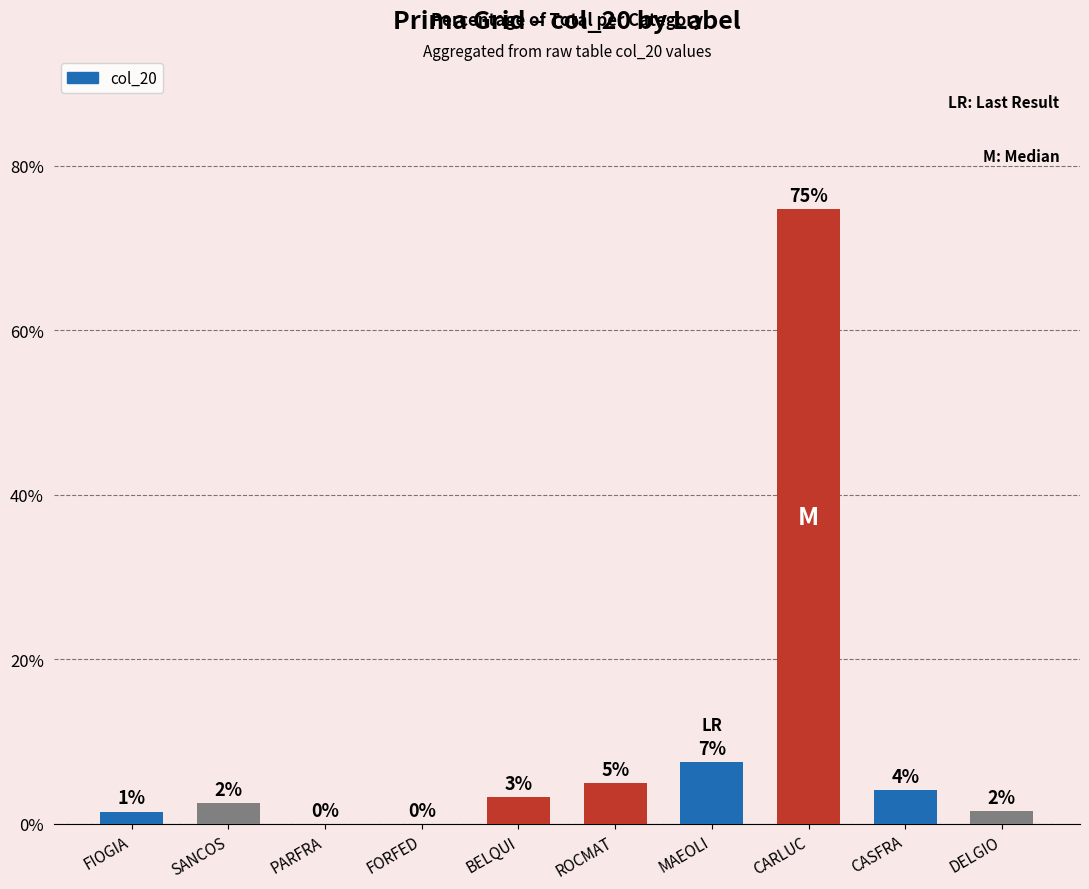

True or false: the data shows 7.5 at MAEOLI.

True